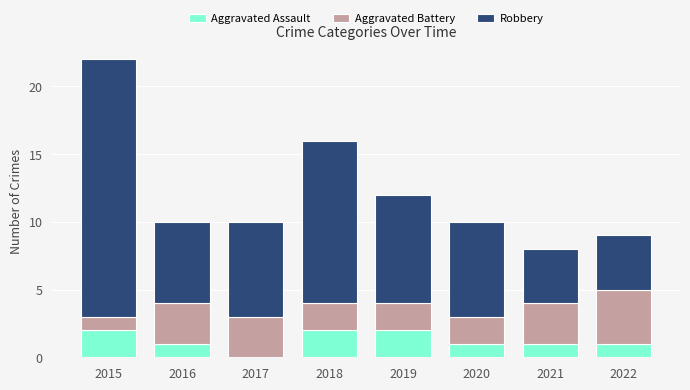

The value of Aggravated Assault at 2018 is 2. True or false?

True